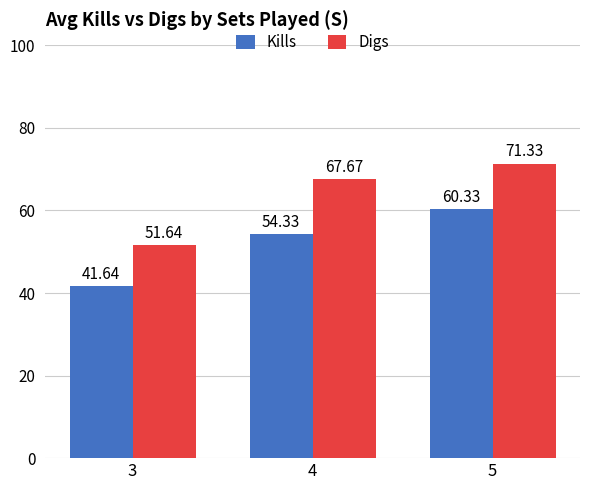

The value of Digs at 4 is 67.7. True or false?

True